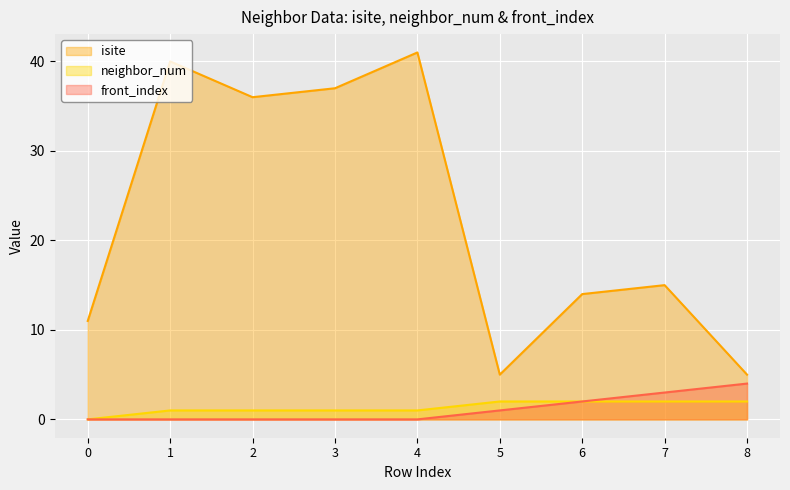

What is the sum of all neighbor_num values?

12